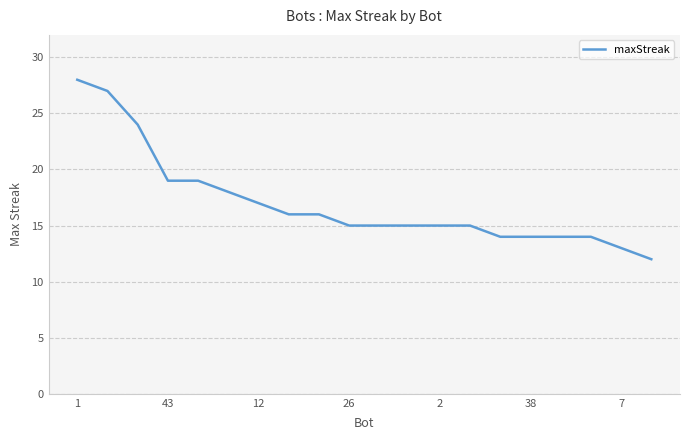

What is the minimum value shown in the chart?

12